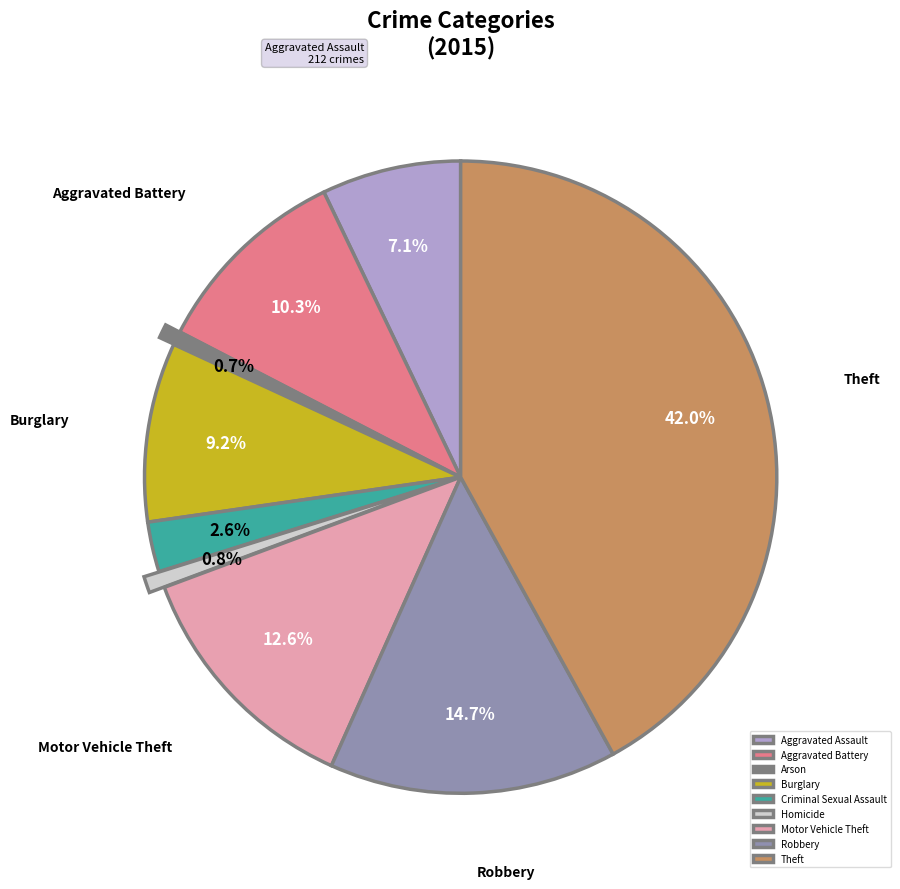

Between Motor Vehicle Theft and Aggravated Battery, which is larger?

Motor Vehicle Theft